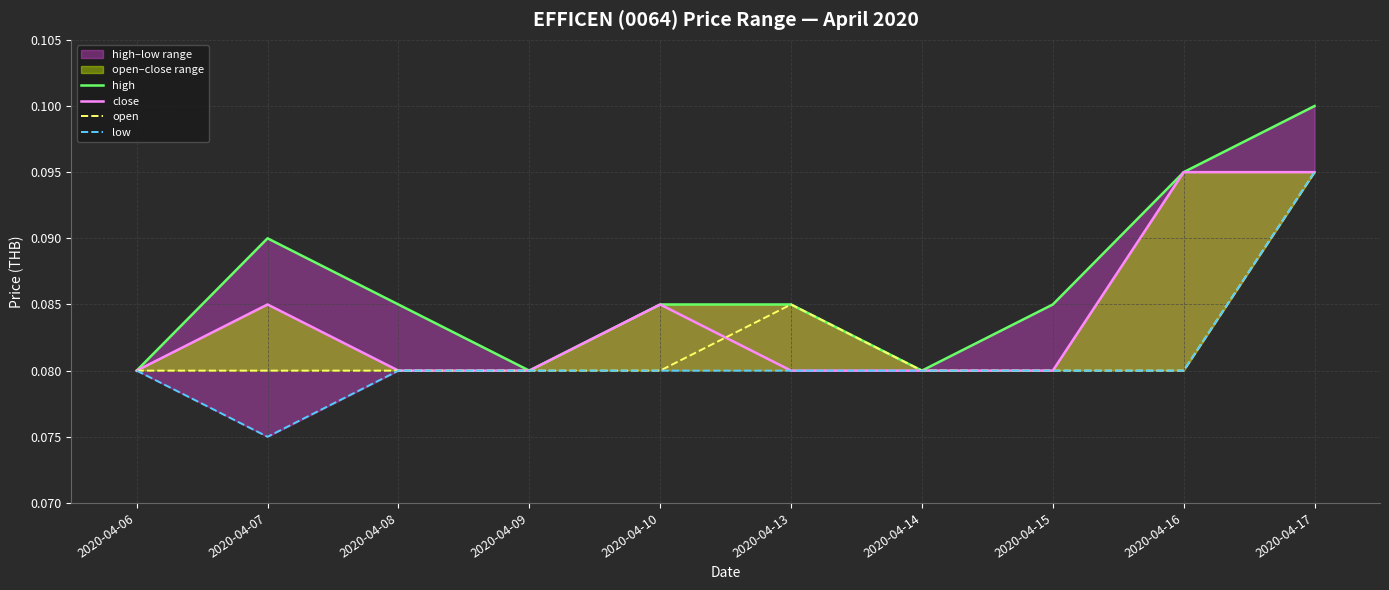

True or false: high has more than 0 points higher than both neighbors.

True